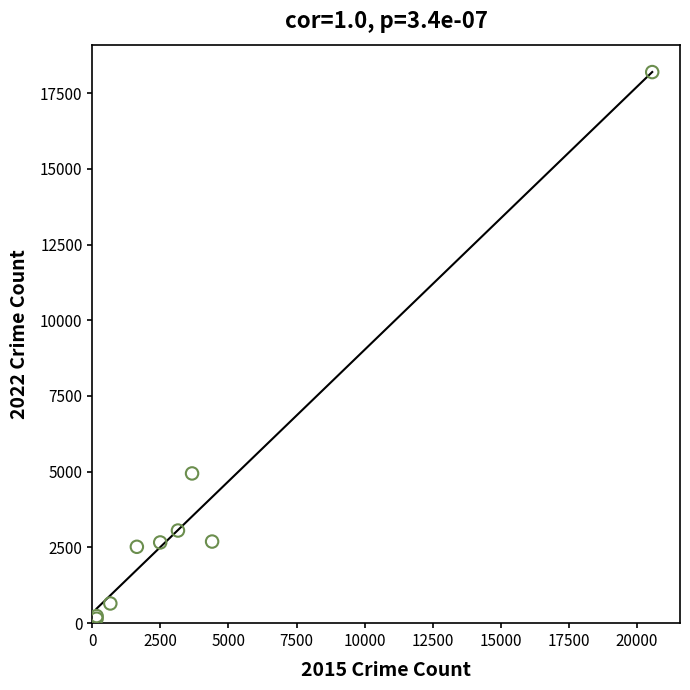

What Y value in the scatter plot is closest to 9169?

4943